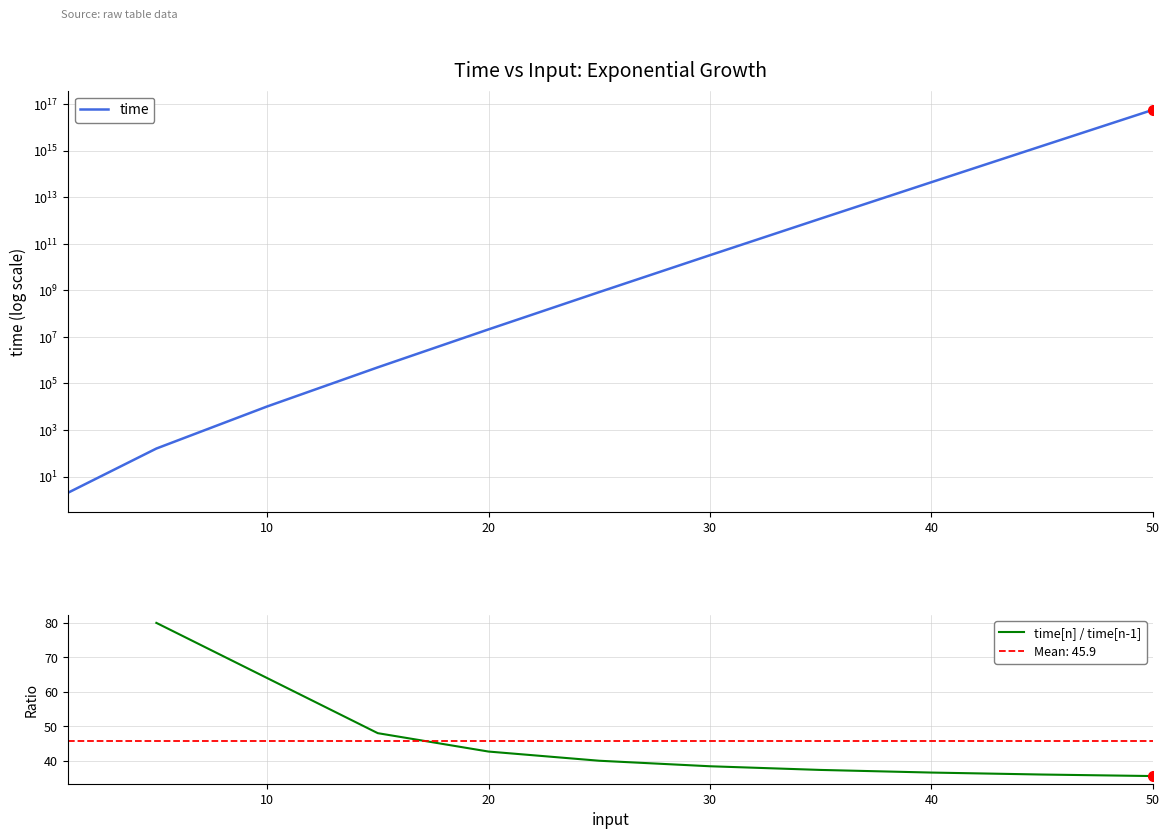

List the labels in order of value, smallest first.

1, 5, 10, 15, 20, 25, 30, 35, 40, 45, 50